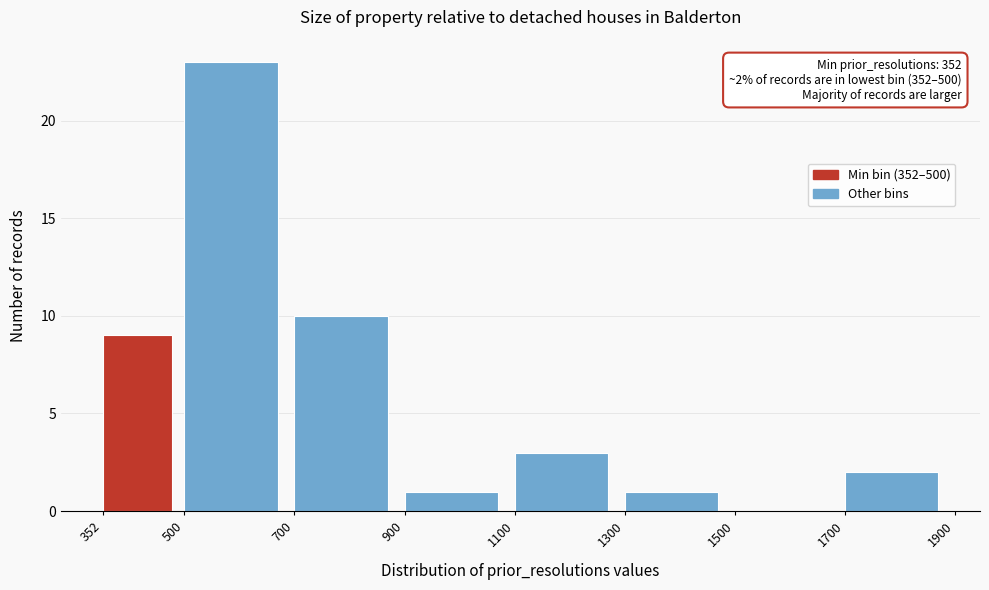

Over which range of the x-axis is the bar tallest?

500 to 700